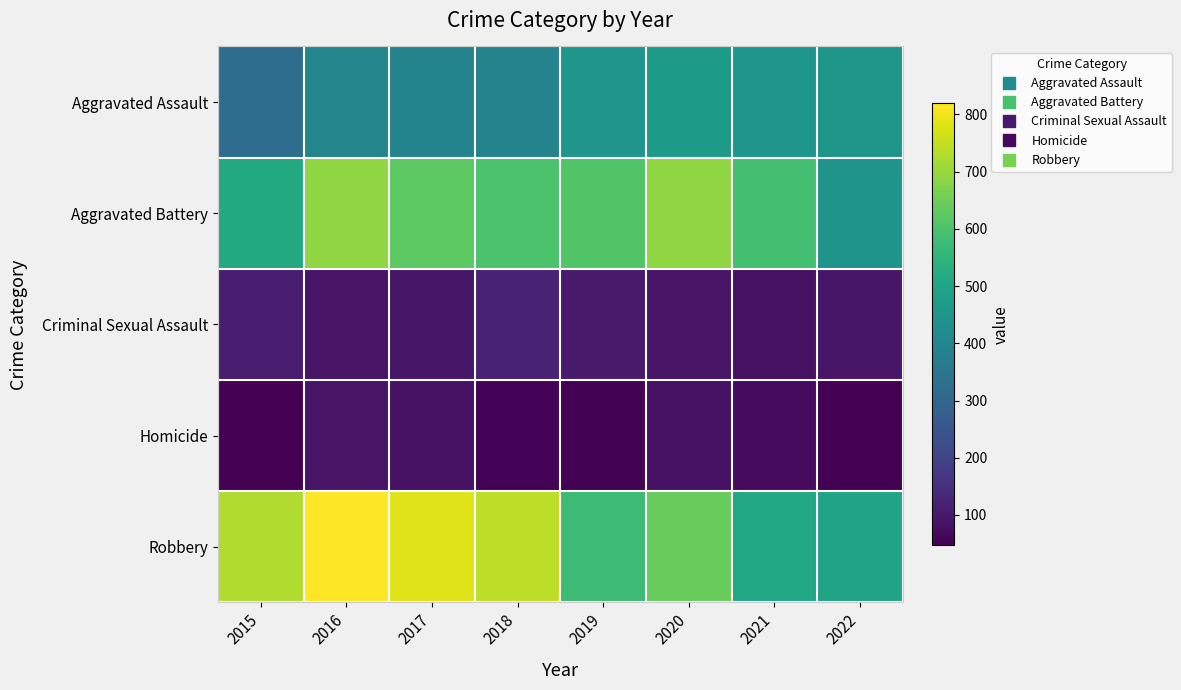

Reading right to left, what are all the values shown in this chart?

Aggravated Assault: 2022=457	2021=452	2020=468	2019=452	2018=392	2017=396	2016=402	2015=323
Aggravated Battery: 2022=448	2021=587	2020=691	2019=608	2018=600	2017=623	2016=691	2015=515
Criminal Sexual Assault: 2022=95	2021=82	2020=88	2019=102	2018=122	2017=90	2016=87	2015=105
Homicide: 2022=47	2021=69	2020=81	2019=53	2018=56	2017=82	2016=87	2015=50
Robbery: 2022=497	2021=506	2020=639	2019=577	2018=741	2017=780	2016=819	2015=726